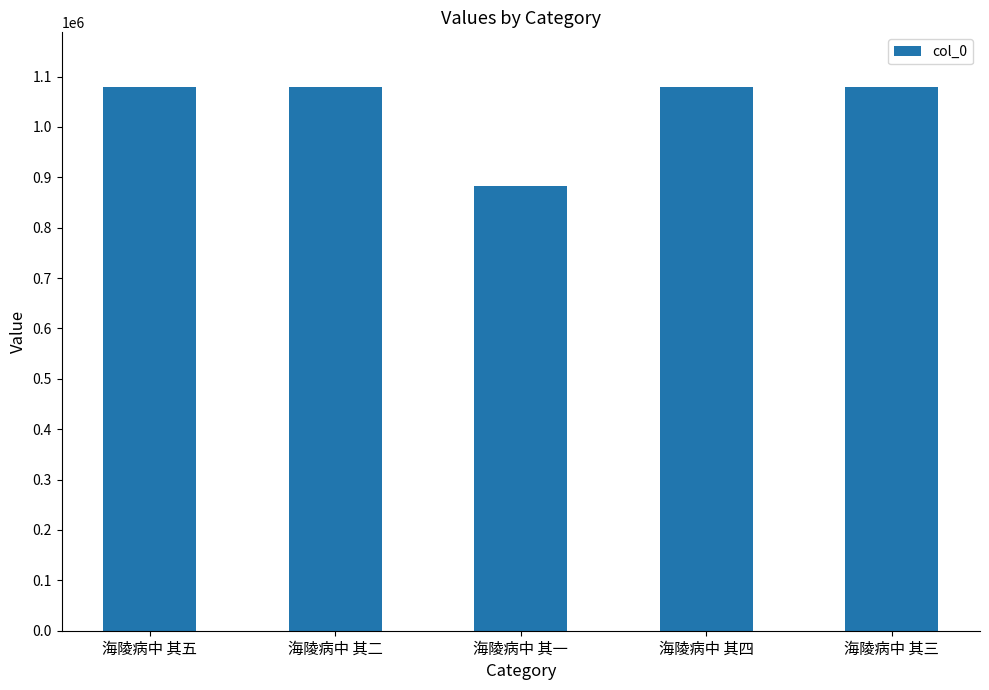

What is the label of the 1st bar from the right?

海陵病中 其三